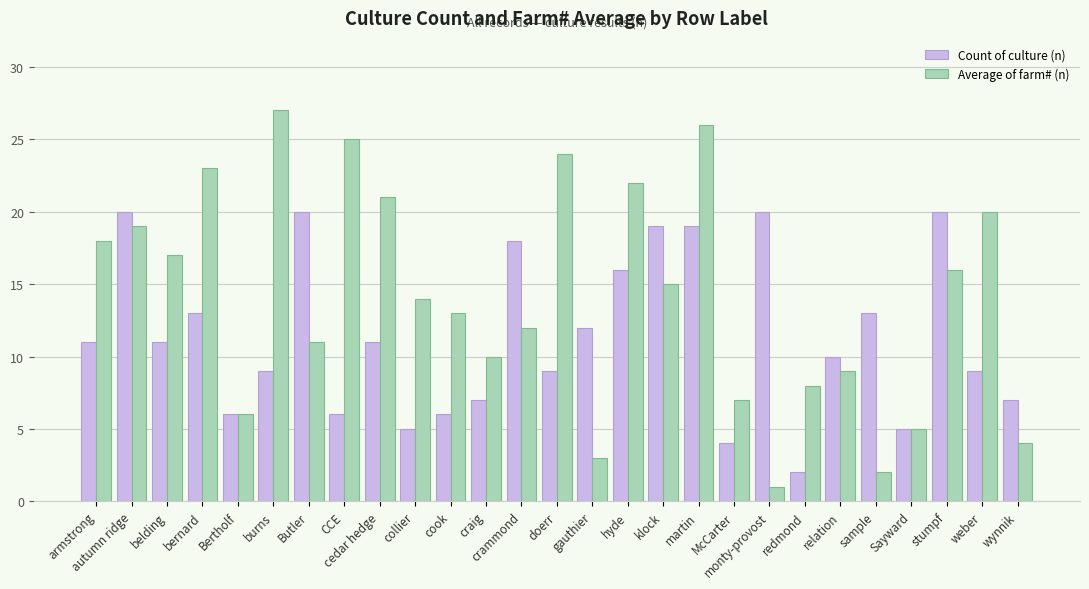

What is the sum of all Average of farm# (n) values?

378